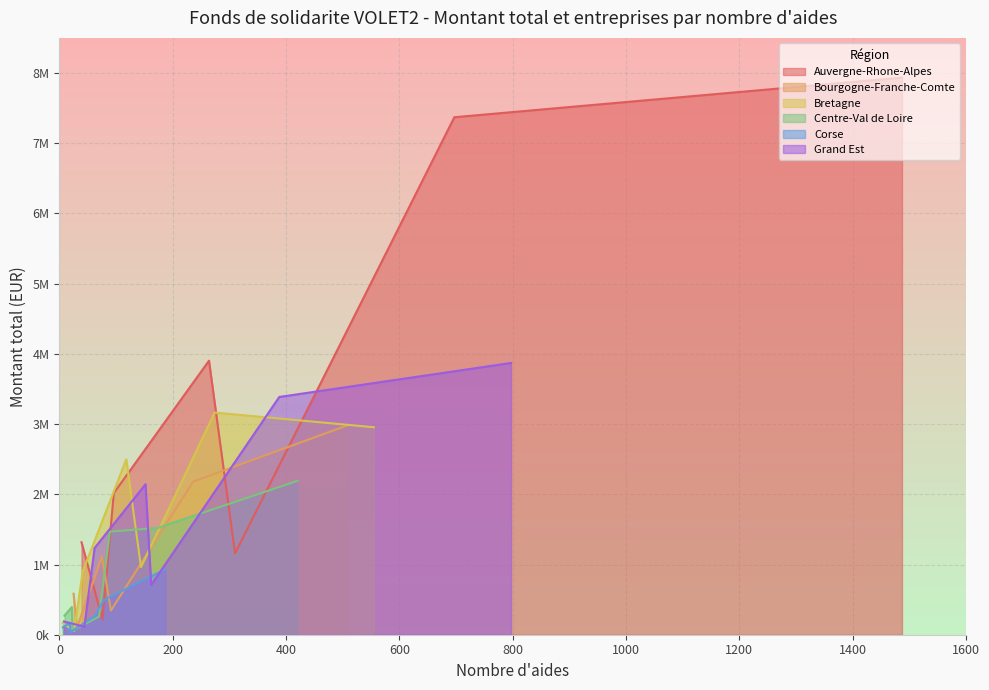

What is the sum of the nombre_entreprises values at 26 and 264?

217.0